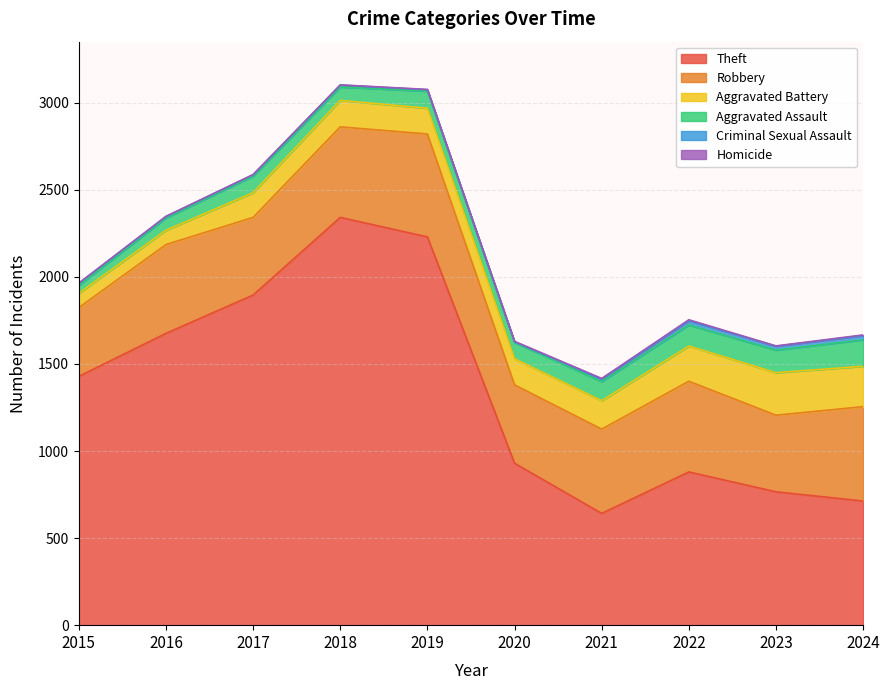

True or false: Criminal Sexual Assault and Homicide cross at least once.

False